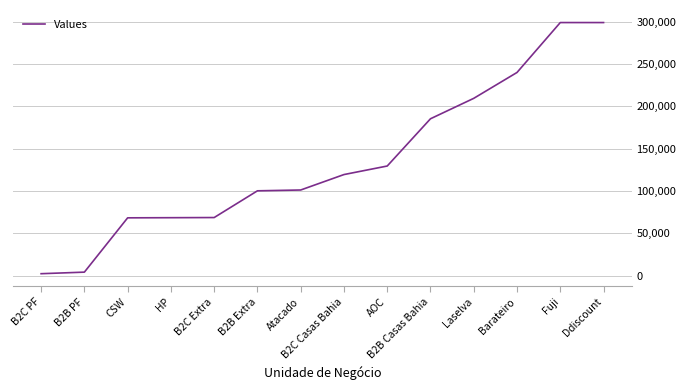

Approximately how many times larger is the value at Laselva compared to HP?

3.1